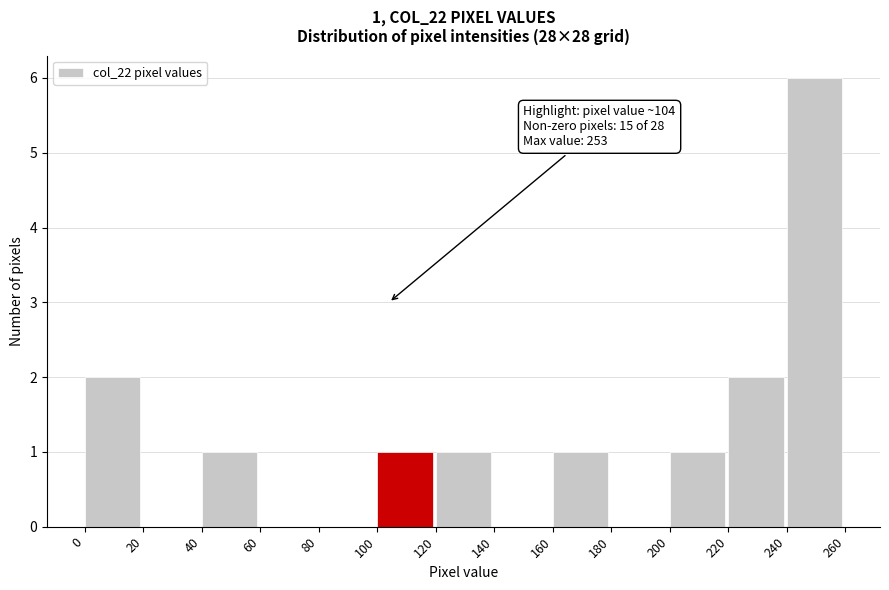

Over which range of the x-axis is the bar tallest?

240 to 260